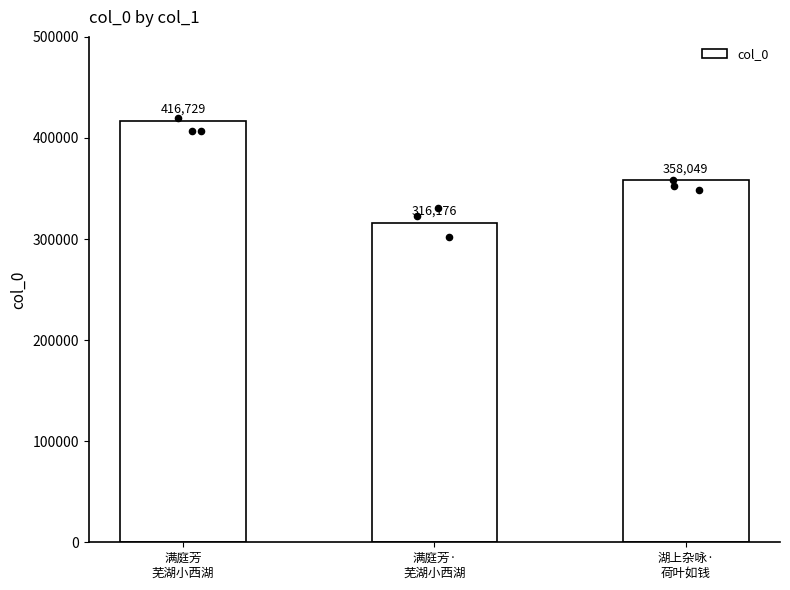

What is the change in value from 满庭芳
芜湖小西湖 to 湖上杂咏·
荷叶如钱?

-58680